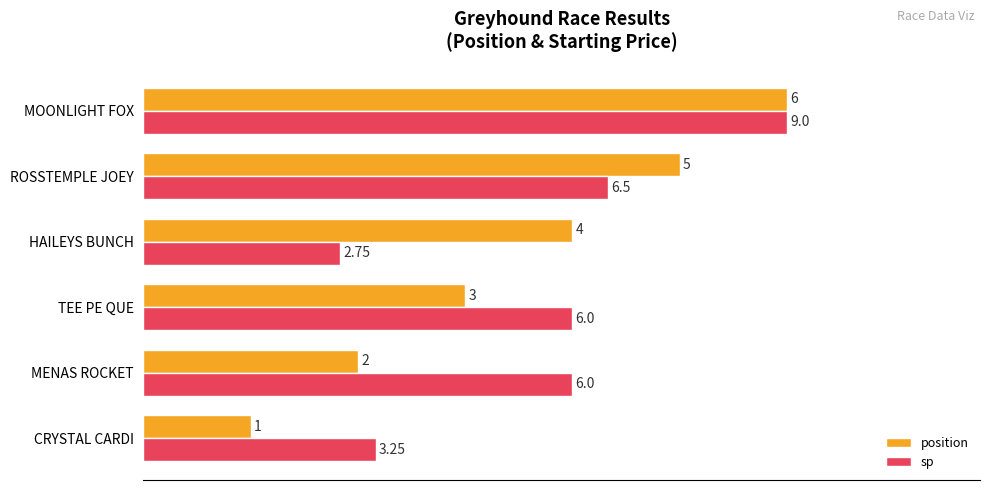

What are all the series names shown in the legend?

position, sp